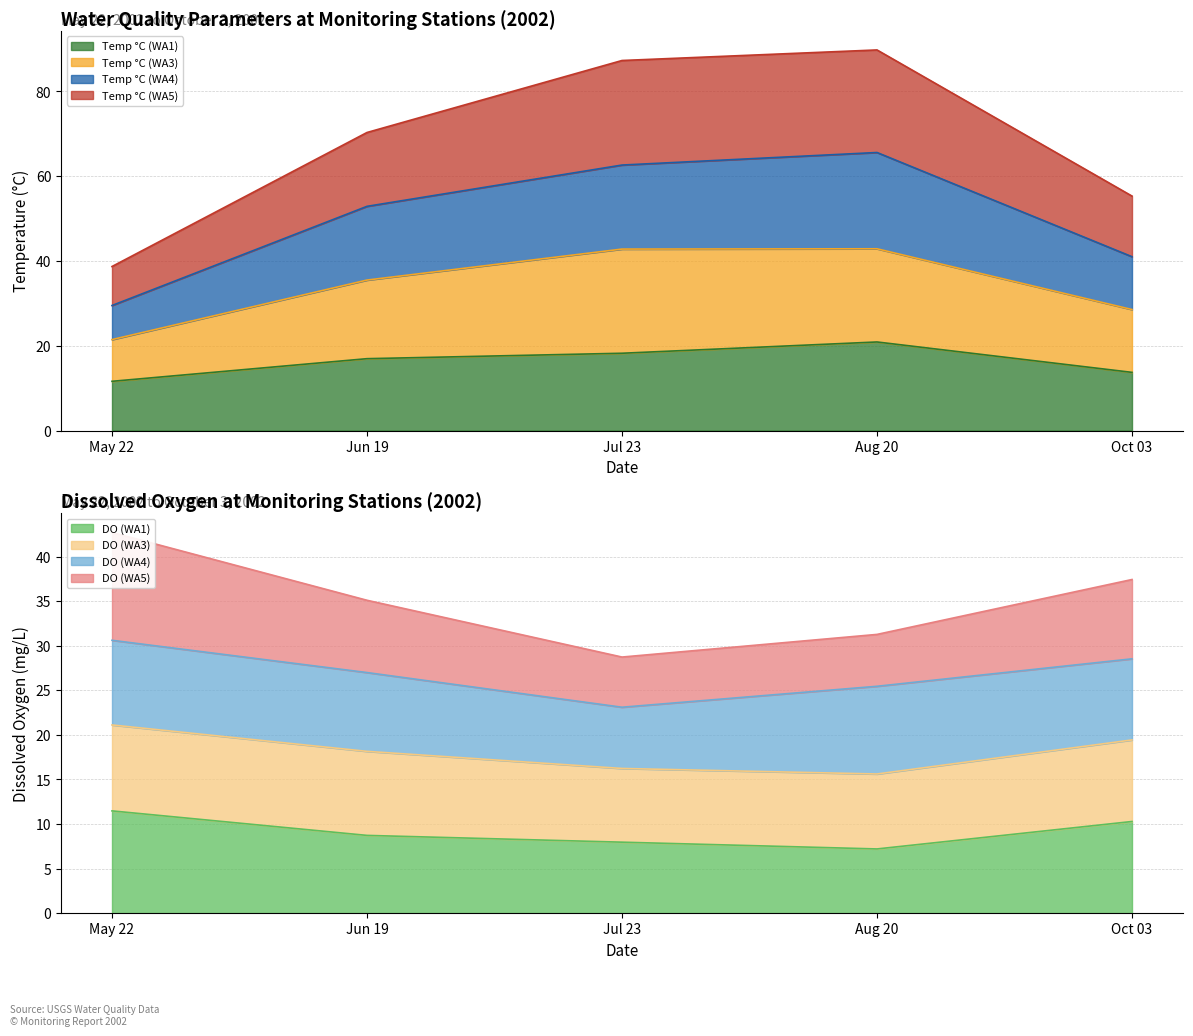

Which category has the highest value in the DO (WA1) series?

May 22